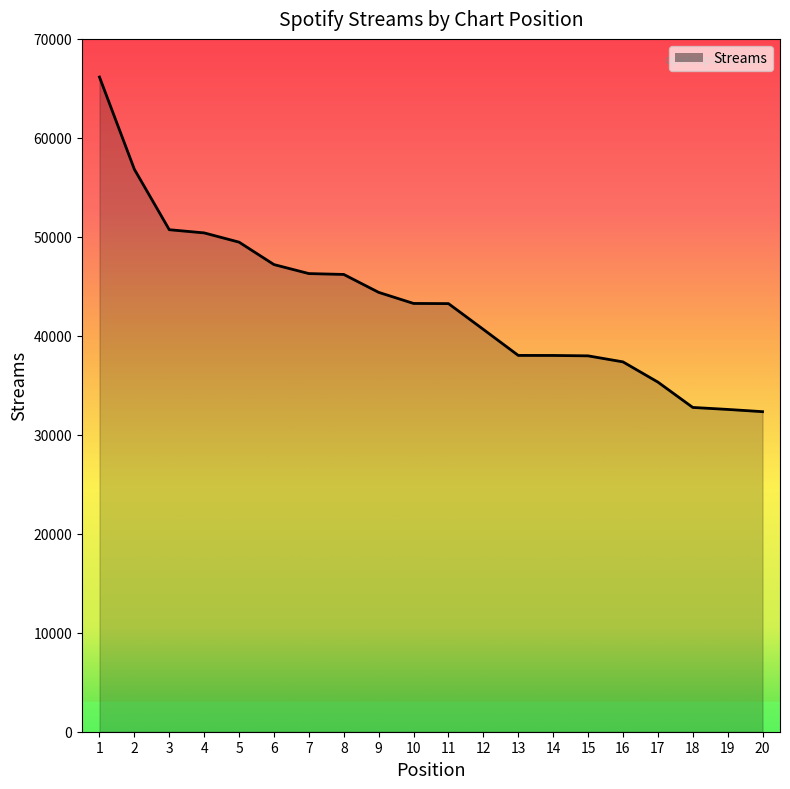

What is the difference between the maximum and second lowest values?

33580